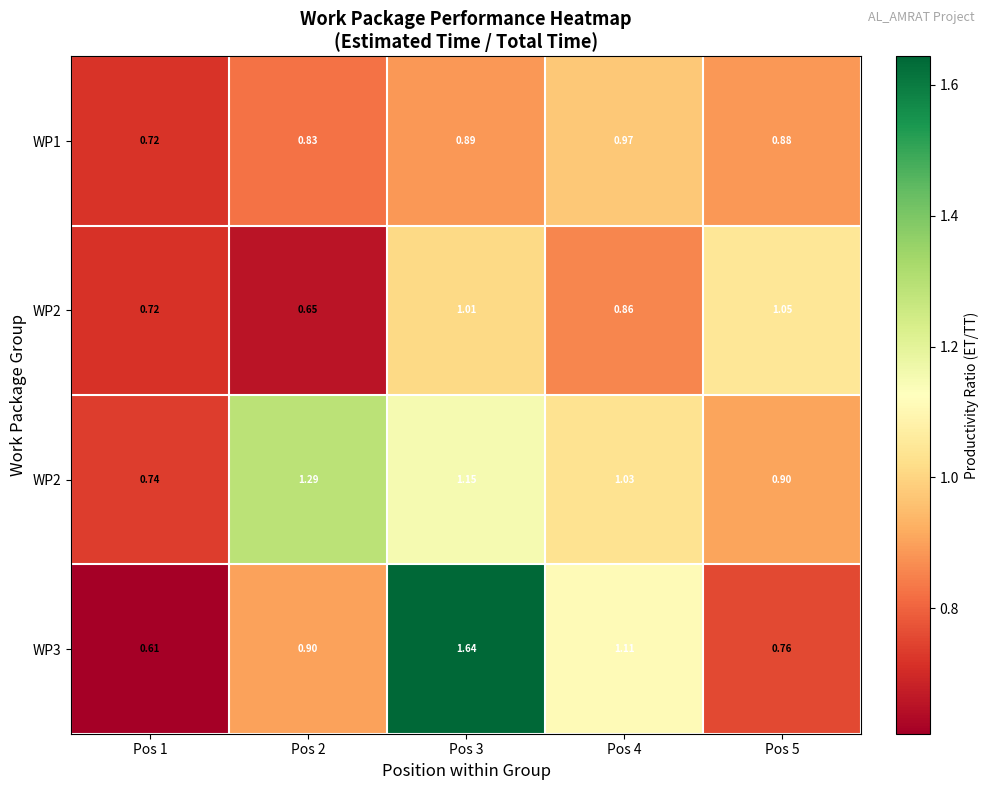

Which label corresponds to the largest value in the chart?

Pos 3